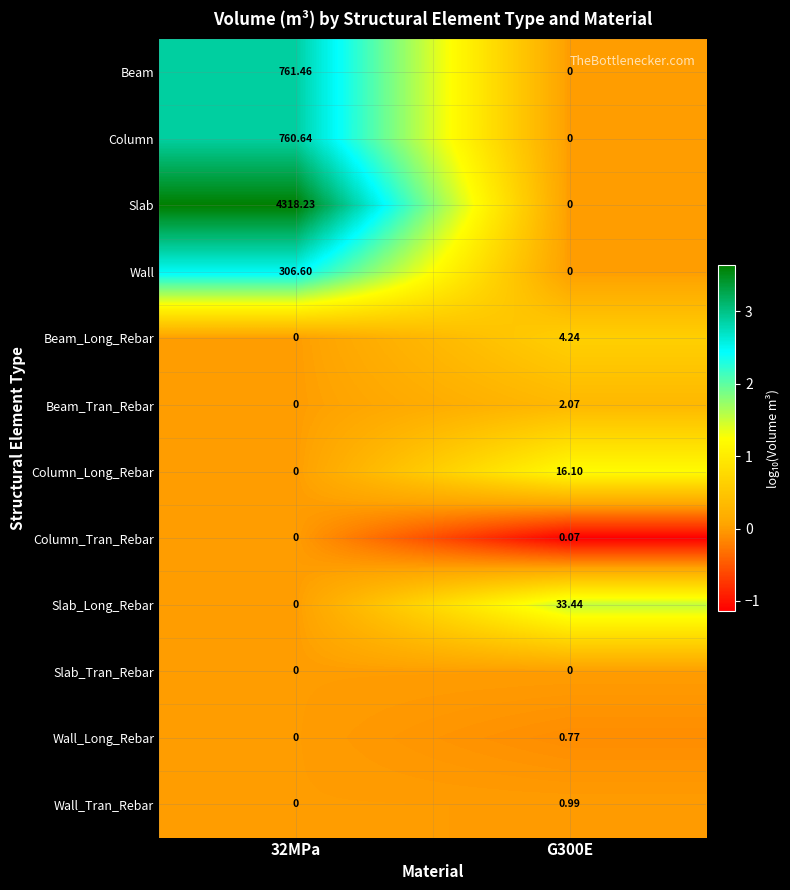

Rank the series by their maximum value, from lowest to highest.

Slab_Tran_Rebar, Column_Tran_Rebar, Wall_Long_Rebar, Wall_Tran_Rebar, Beam_Tran_Rebar, Beam_Long_Rebar, Column_Long_Rebar, Slab_Long_Rebar, Wall, Column, Beam, Slab